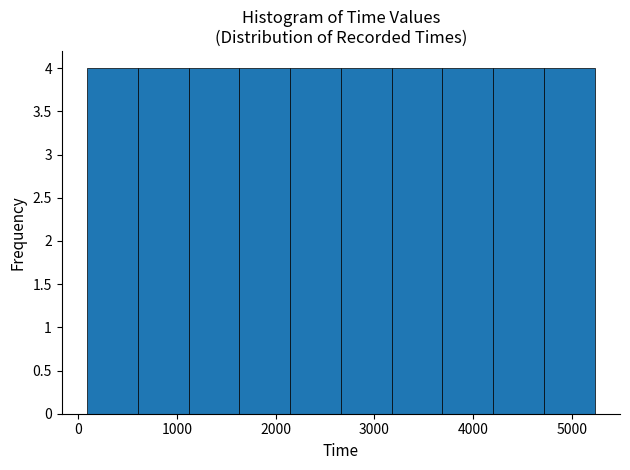

Reading left to right, list every bar in this chart as the range it spans on the x-axis followed by its height. Neither the bar edges nor the heights are printed on the chart, so give them approximately, as read against the axes.

100 to 600: 4
600 to 1100: 4
1100 to 1600: 4
1600 to 2100: 4
2100 to 2700: 4
2700 to 3200: 4
3200 to 3700: 4
3700 to 4200: 4
4200 to 4700: 4
4700 to 5200: 4